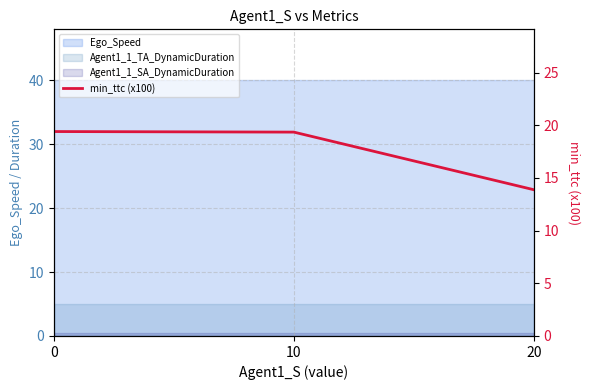

Reading right to left, extract all data points from this chart.

20=13.9	10=19.4	0=19.4